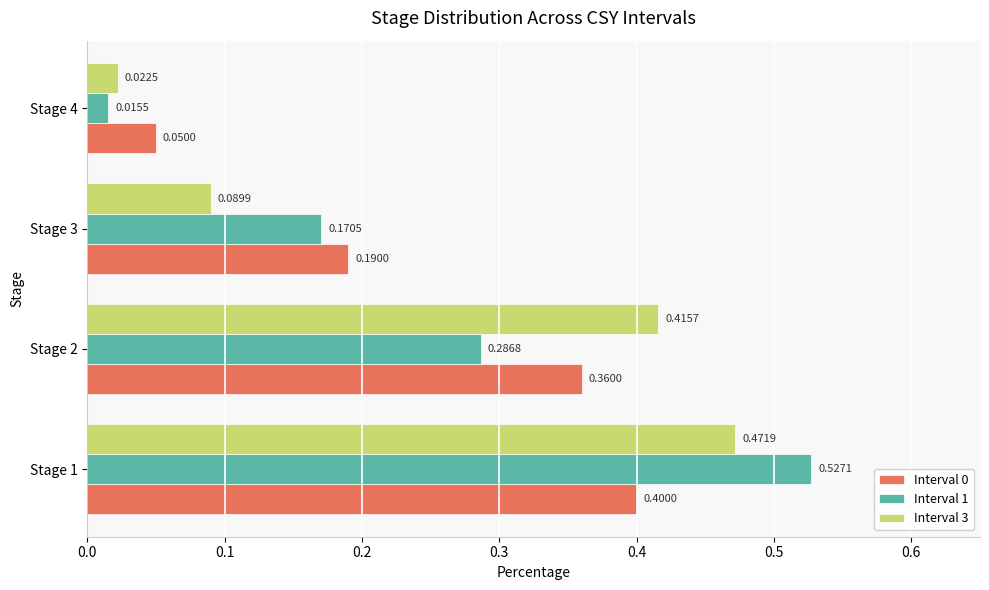

List the labels in order of Interval 0 value, smallest first.

Stage 4, Stage 3, Stage 2, Stage 1